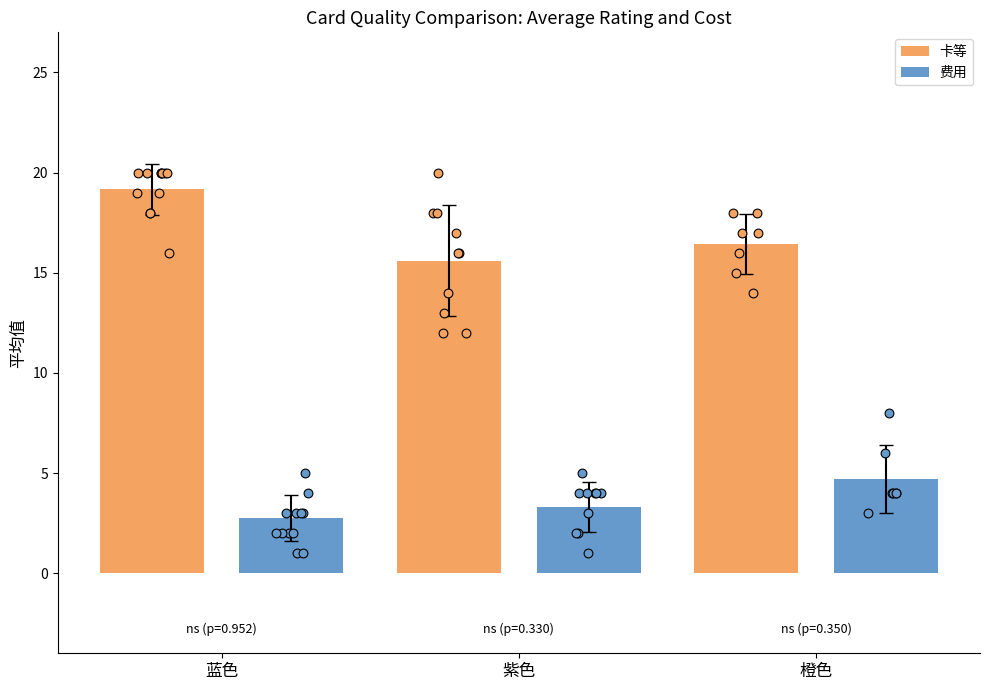

At how many categories does at least one series exceed 13?

3